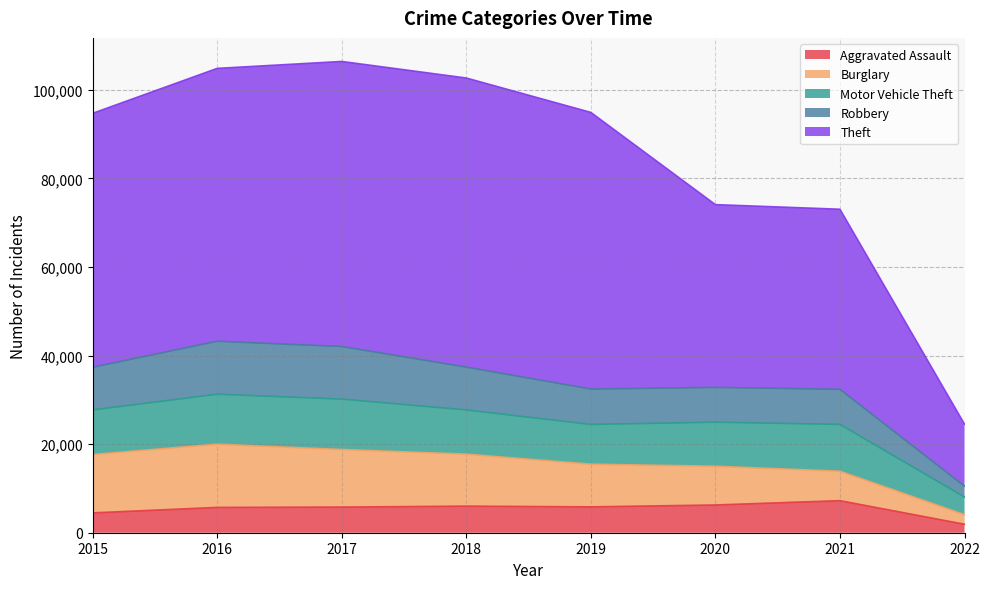

What is the highest value of the Aggravated Assault series?

7238